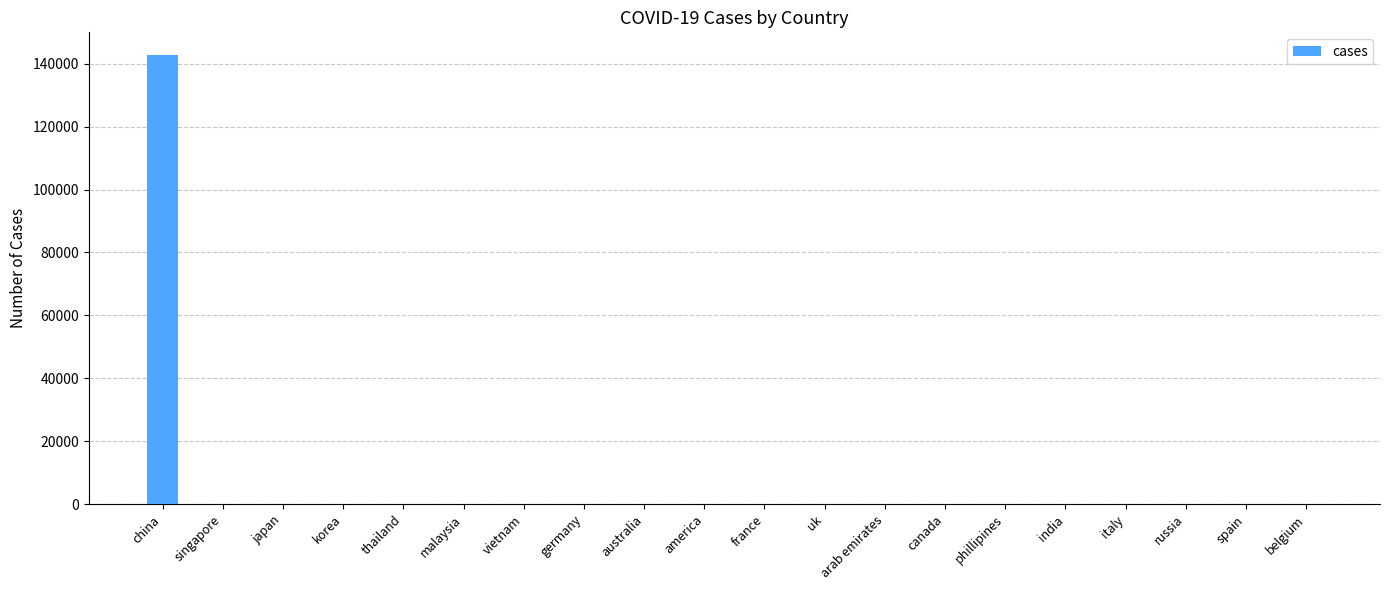

What is the sum of all values?

143199